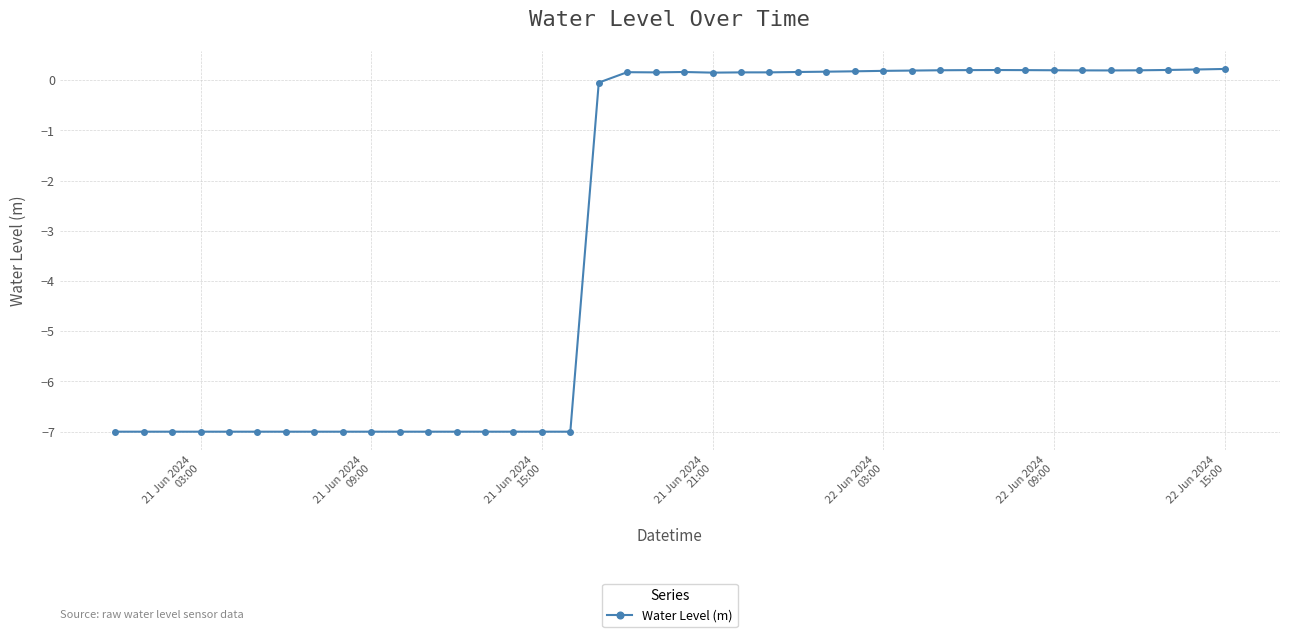

What is the difference between the maximum and second lowest values?

7.2